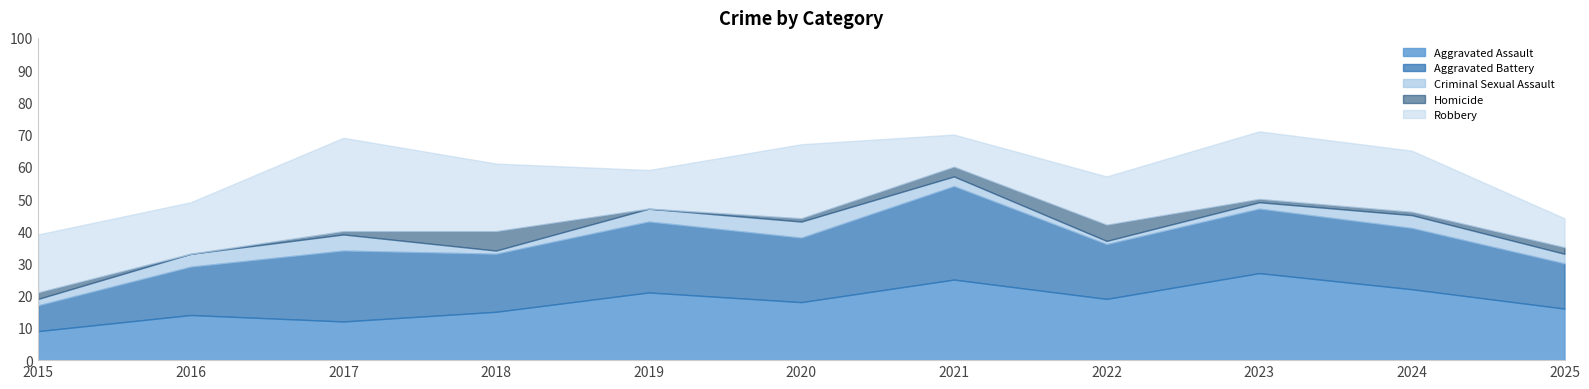

Which series changed the most between 2015 and 2018?

Aggravated Battery